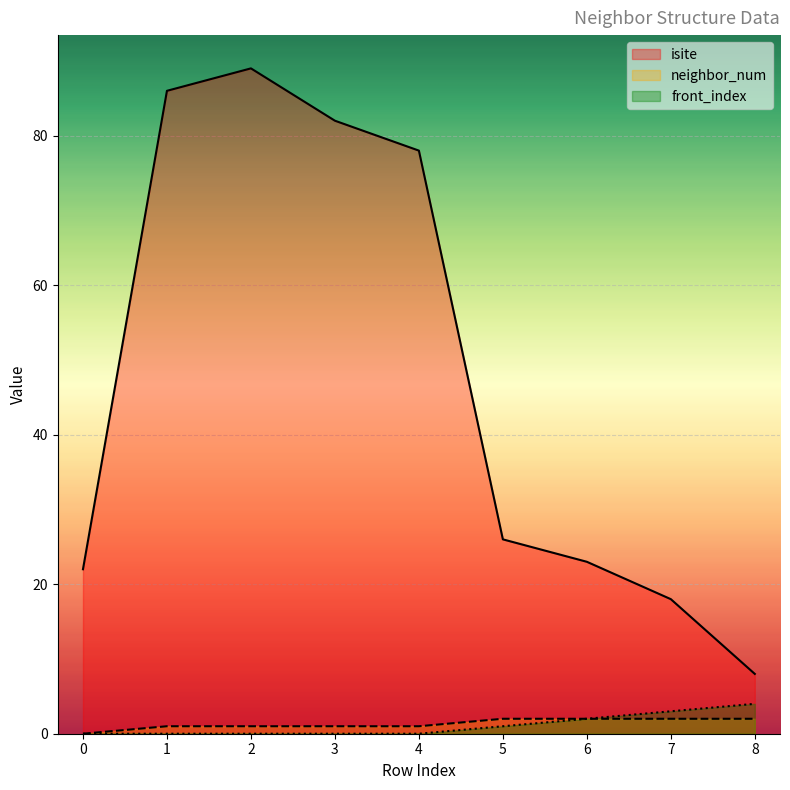

Which series has the widest spread of values?

isite